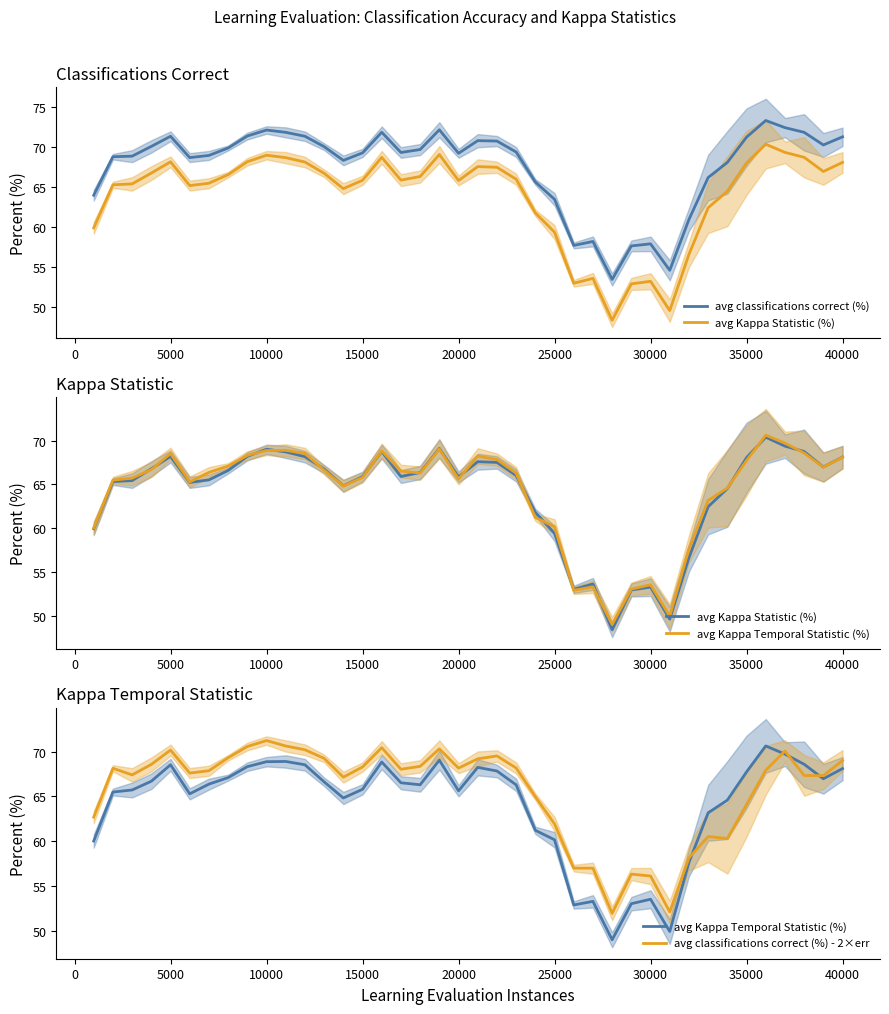

Read the avg classifications correct (%) - 2×err value at 35000.

64.1